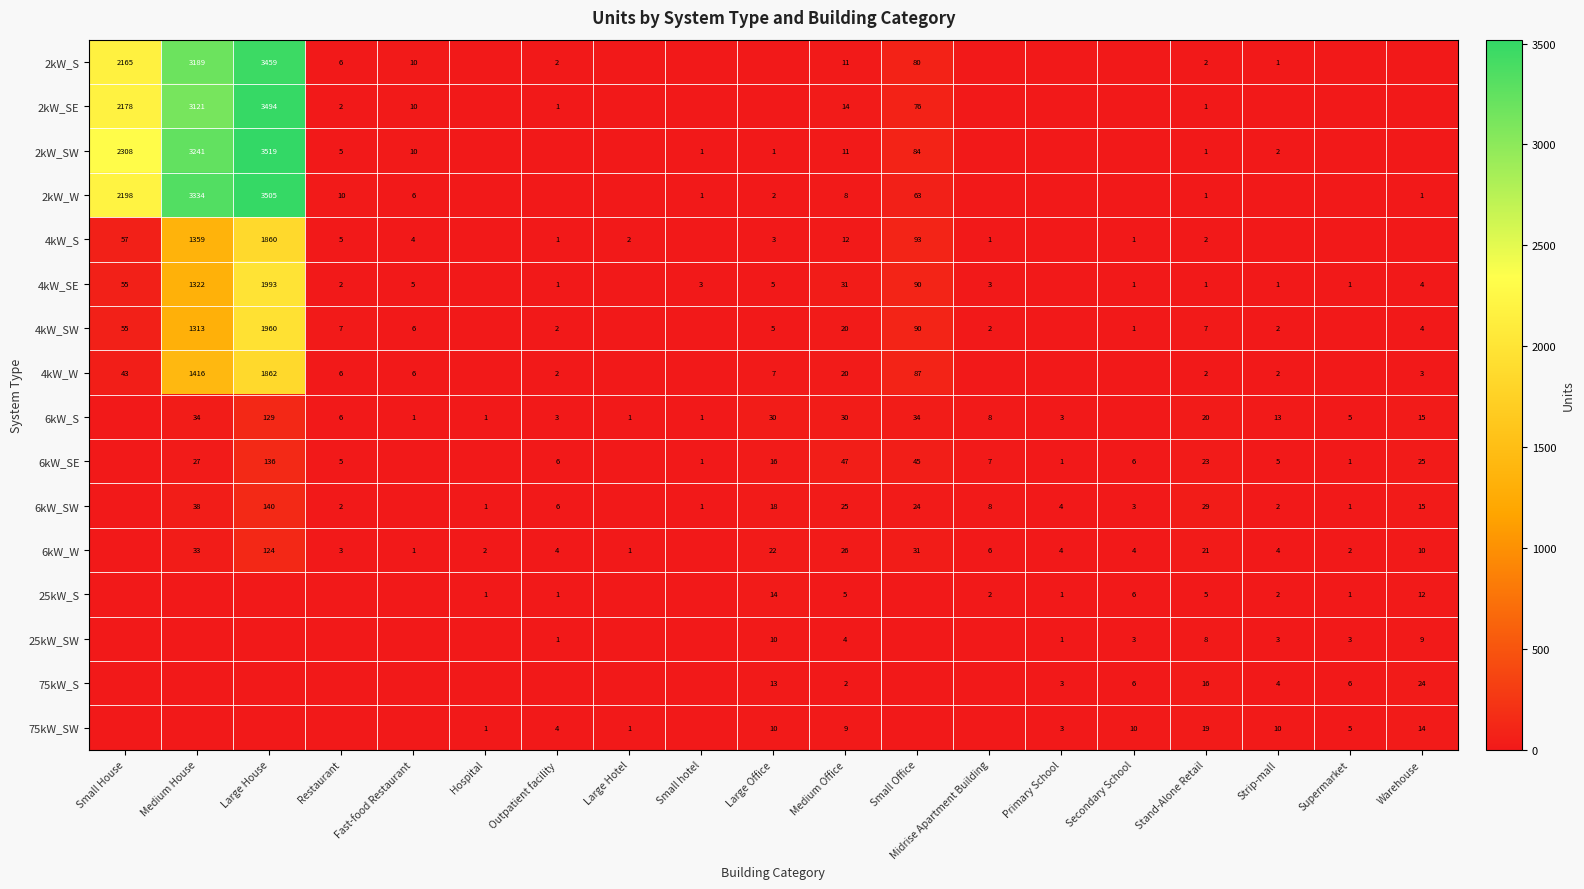

True or false: 4kW_SE has a value of 1 at Small hotel.

False